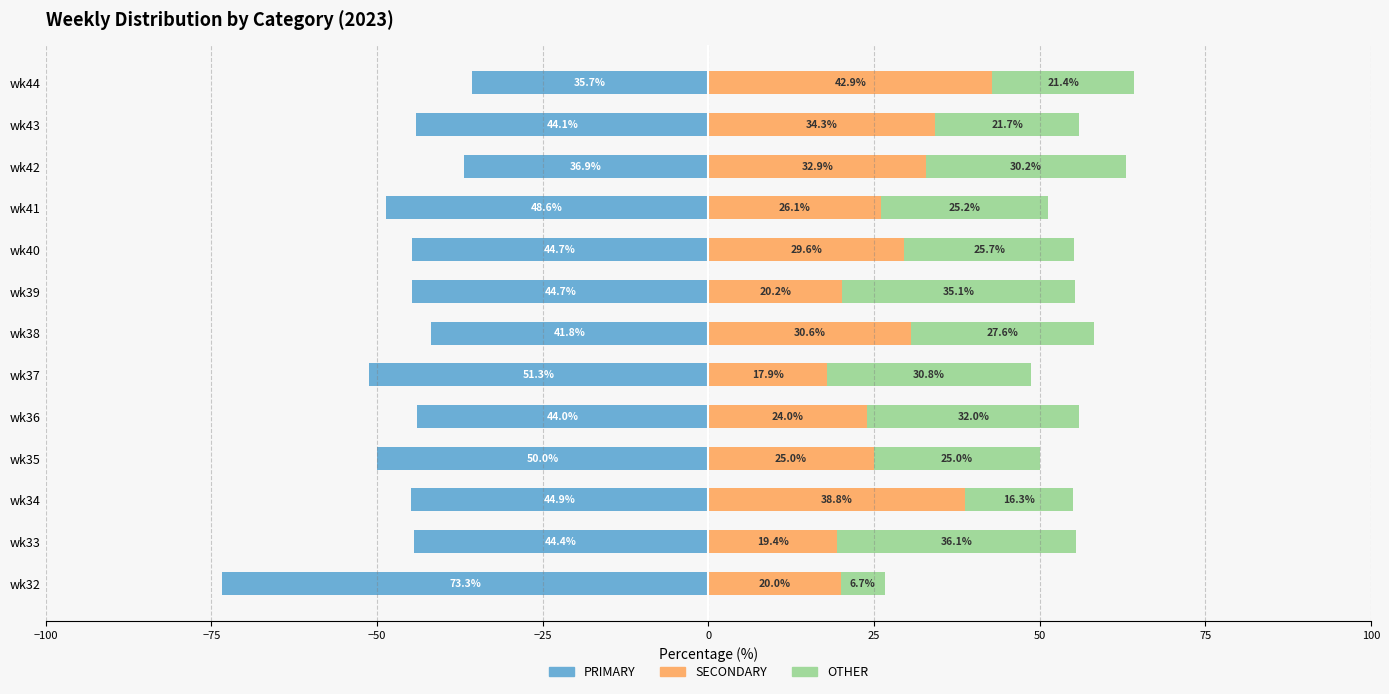

What is the value of the SECONDARY bar at the 9th from the left?

29.6